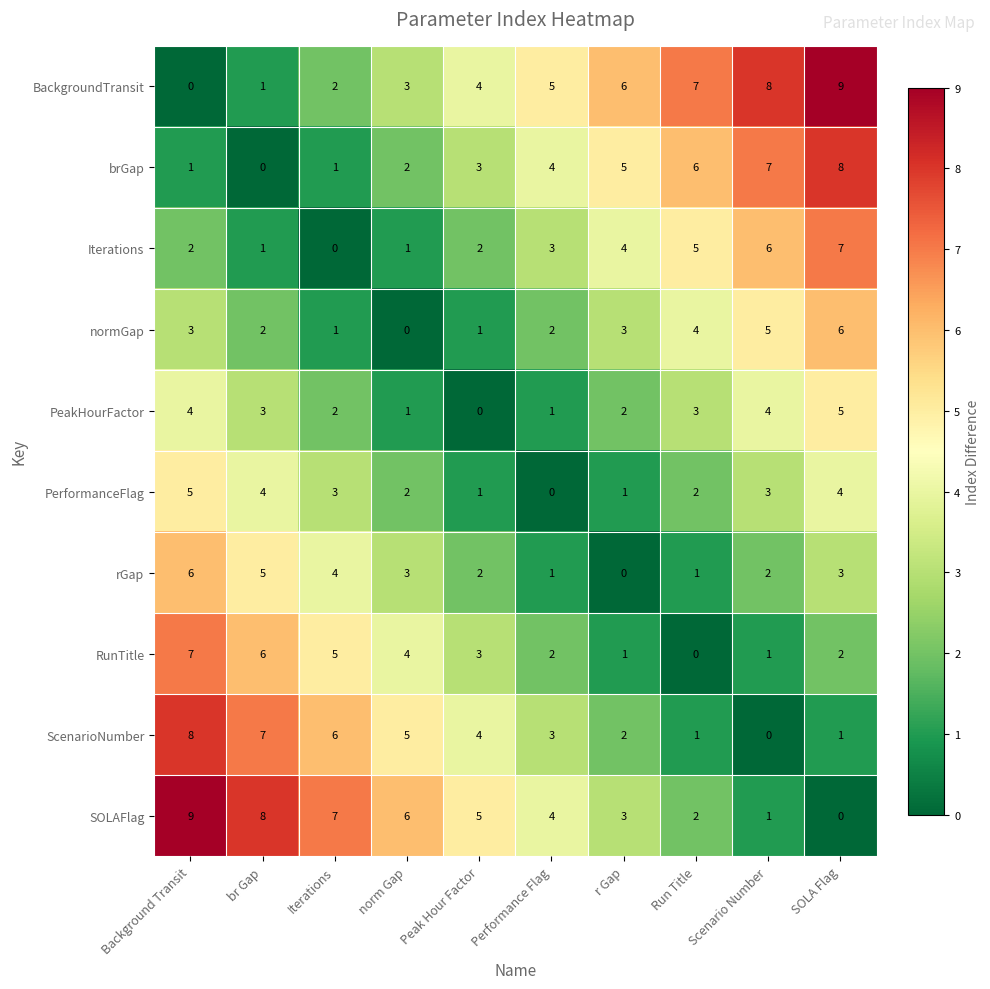

How many positive values does the PeakHourFactor series have?

9